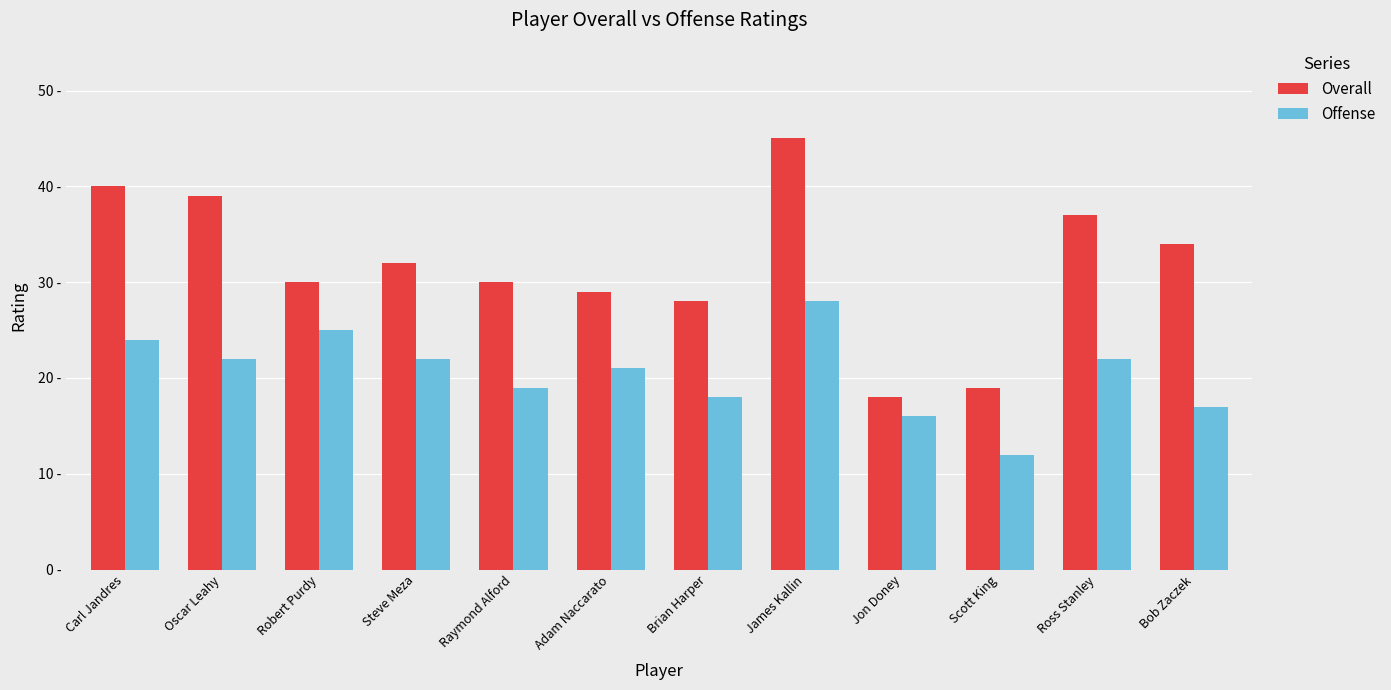

True or false: Offense has a value of 19 at Raymond Alford.

True